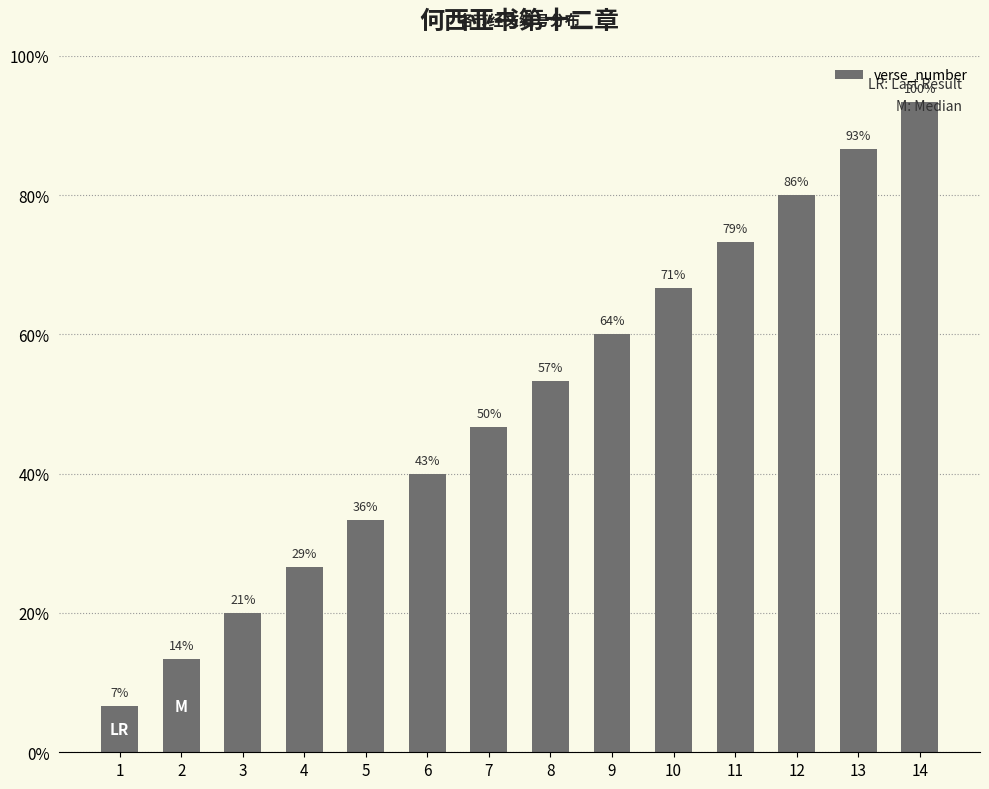

What is the average value?

8